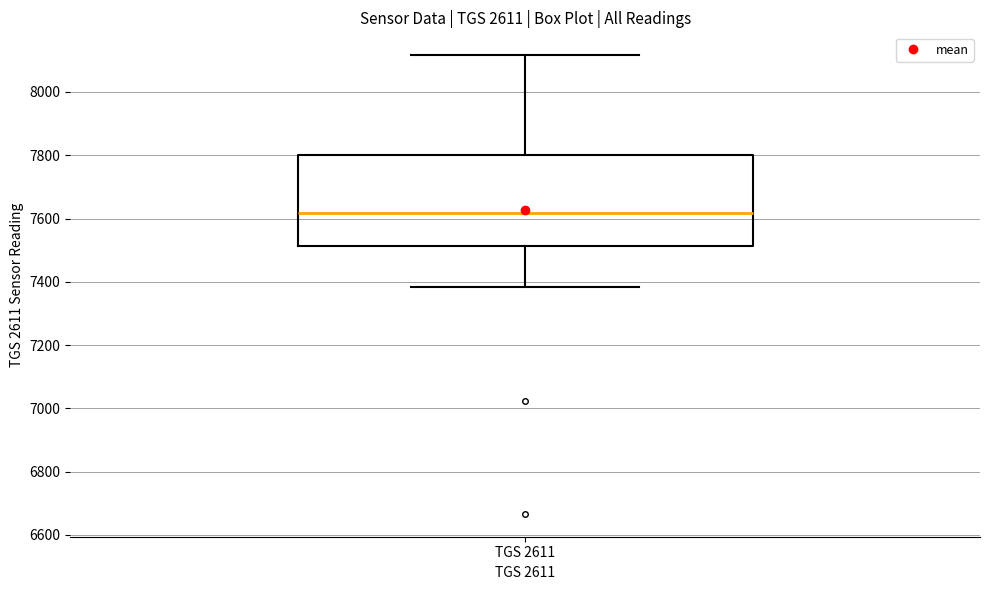

Transcribe this box plot: give where the median line is, the range the box spans, and where the two whiskers end, as read against the y-axis. The values are not printed on the chart, so give them approximately, as read against the axis.

median 7620, box 7520 to 7800, whiskers 7380 to 8120